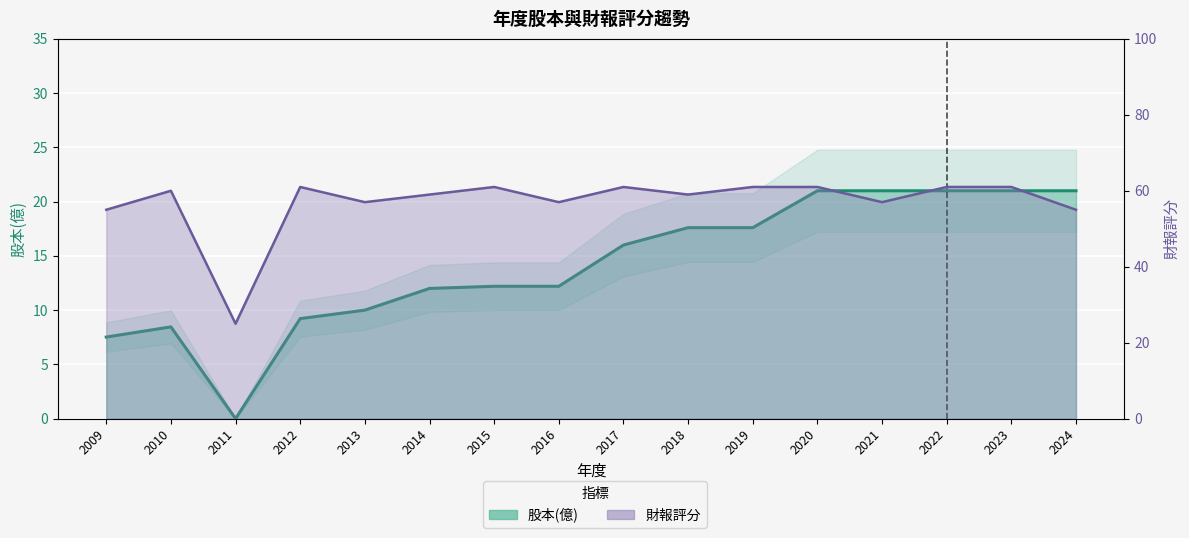

What is the value of the 股本(億) point at the 13th from the left?

21.0